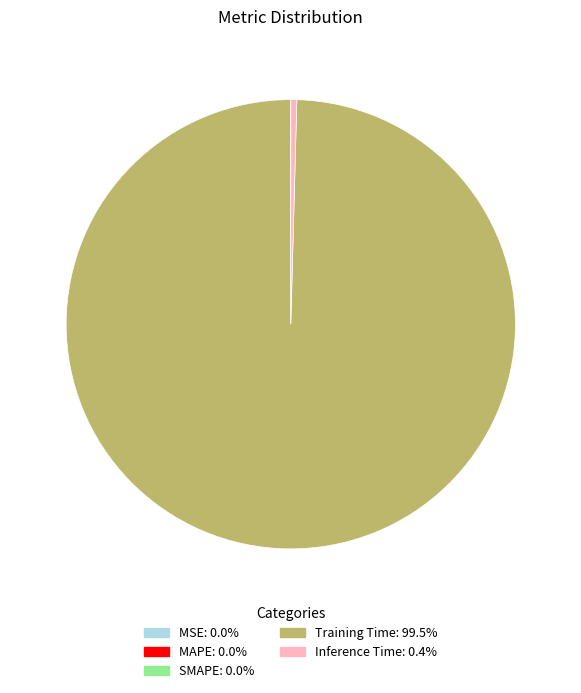

What is the majority slice?

Training Time